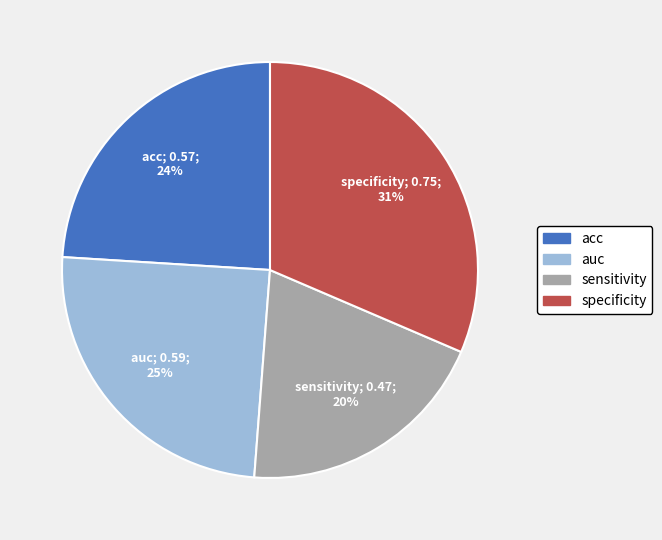

Is there any slice that represents more than half of the pie?

No